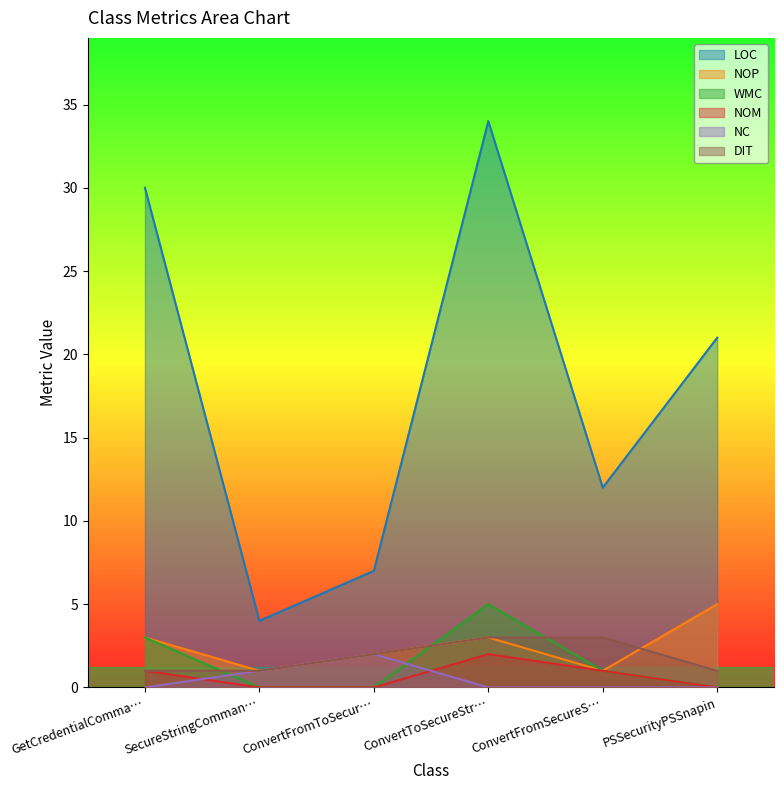

Reading left to right, list all the values displayed in this chart.

LOC: GetCredentialComma…=30	SecureStringComman…=4	ConvertFromToSecur…=7	ConvertToSecureStr…=34	ConvertFromSecureS…=12	PSSecurityPSSnapin=21
NOP: GetCredentialComma…=3	SecureStringComman…=1	ConvertFromToSecur…=2	ConvertToSecureStr…=3	ConvertFromSecureS…=1	PSSecurityPSSnapin=5
WMC: GetCredentialComma…=3	SecureStringComman…=0	ConvertFromToSecur…=0	ConvertToSecureStr…=5	ConvertFromSecureS…=1	PSSecurityPSSnapin=0
NOM: GetCredentialComma…=1	SecureStringComman…=0	ConvertFromToSecur…=0	ConvertToSecureStr…=2	ConvertFromSecureS…=1	PSSecurityPSSnapin=0
NC: GetCredentialComma…=0	SecureStringComman…=1	ConvertFromToSecur…=2	ConvertToSecureStr…=0	ConvertFromSecureS…=0	PSSecurityPSSnapin=0
DIT: GetCredentialComma…=1	SecureStringComman…=1	ConvertFromToSecur…=2	ConvertToSecureStr…=3	ConvertFromSecureS…=3	PSSecurityPSSnapin=1